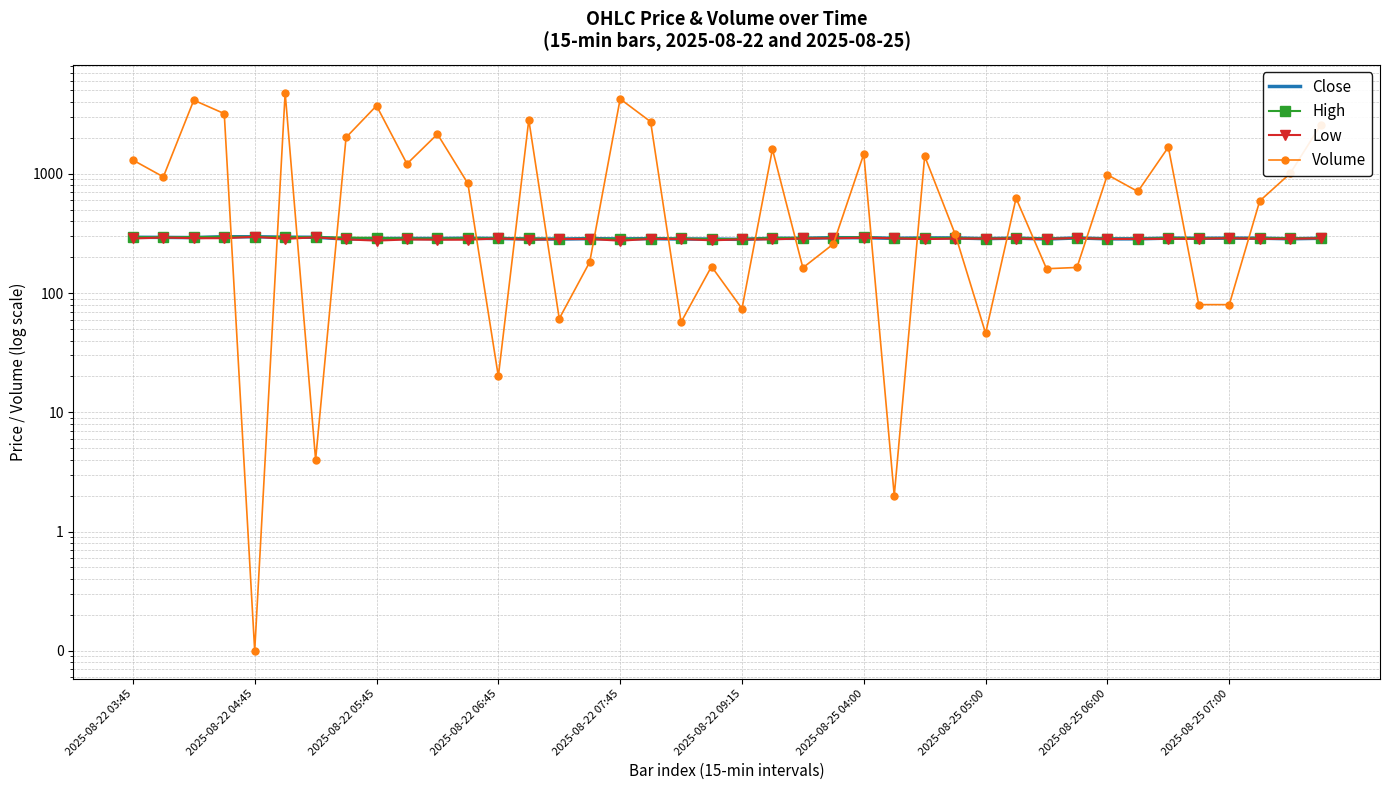

Reading left to right, extract all data points from this chart.

Close: 293.8	293.0	292.0	296.7	296.5	294.4	293.7	284.0	287.0	287.0	286.8	288.5	287.0	284.0	284.0	286.0	284.7	286.0	284.0	284.0	282.0	288.0	287.8	291.5	291.0	288.0	290.0	290.0	286.1	289.0	284.0	290.0	285.0	285.0	289.0	288.0	288.7	288.7	285.3	288.0
High: 294.9	293.0	295.0	296.9	296.5	295.0	293.9	292.0	290.0	287.0	287.0	288.5	287.0	287.0	284.0	286.0	284.7	286.2	286.9	284.0	284.0	289.8	289.9	291.5	294.0	288.0	290.0	290.0	286.1	290.0	285.1	290.0	285.5	285.0	289.9	289.4	288.7	288.7	288.7	288.0
Low: 287.0	292.2	288.5	288.5	296.5	285.0	293.7	282.0	275.4	281.5	280.1	280.2	287.0	280.4	284.0	284.0	275.1	284.7	284.0	276.9	282.0	282.0	287.5	288.0	291.0	288.0	283.5	286.4	286.1	286.1	284.0	290.0	284.0	284.6	285.0	285.0	288.7	285.1	285.3	288.0
Volume: 1305.0	943.0	4146.0	3200.0	0.1	4790.0	4.0	2019.0	3726.0	1212.0	2154.0	830.0	20.0	2837.0	61.0	182.0	4250.0	2735.0	57.0	167.0	74.0	1608.0	163.0	258.0	1466.0	2.0	1405.0	312.0	46.0	625.0	160.0	164.0	982.0	711.0	1674.0	80.0	80.0	592.0	1007.0	2562.0